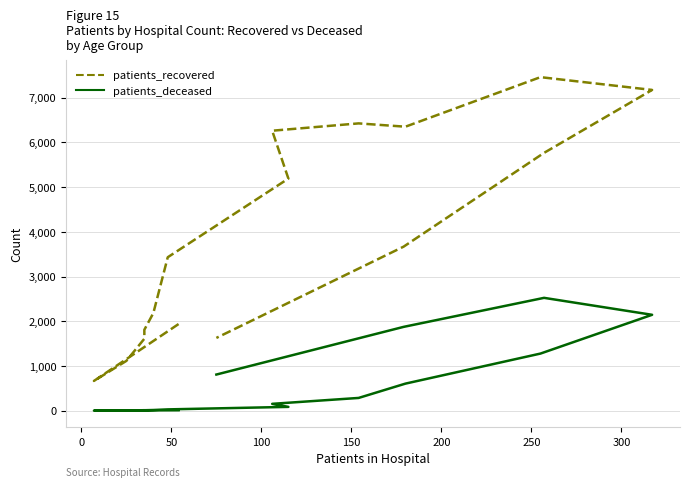

Is the value of patients_deceased at 14 greater than the value of patients_recovered at 12?

No